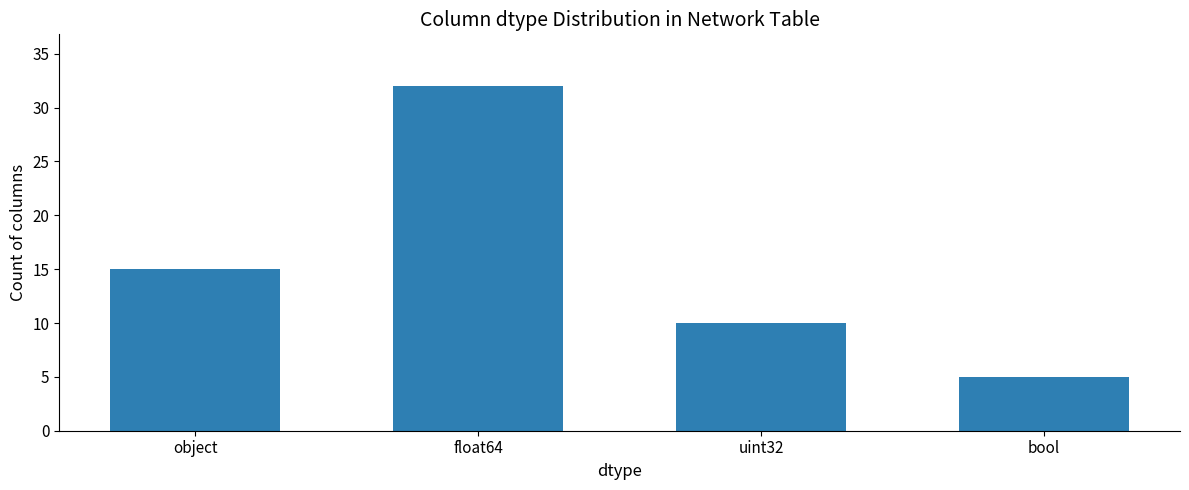

What is the value of the 1st bar from the left?

15